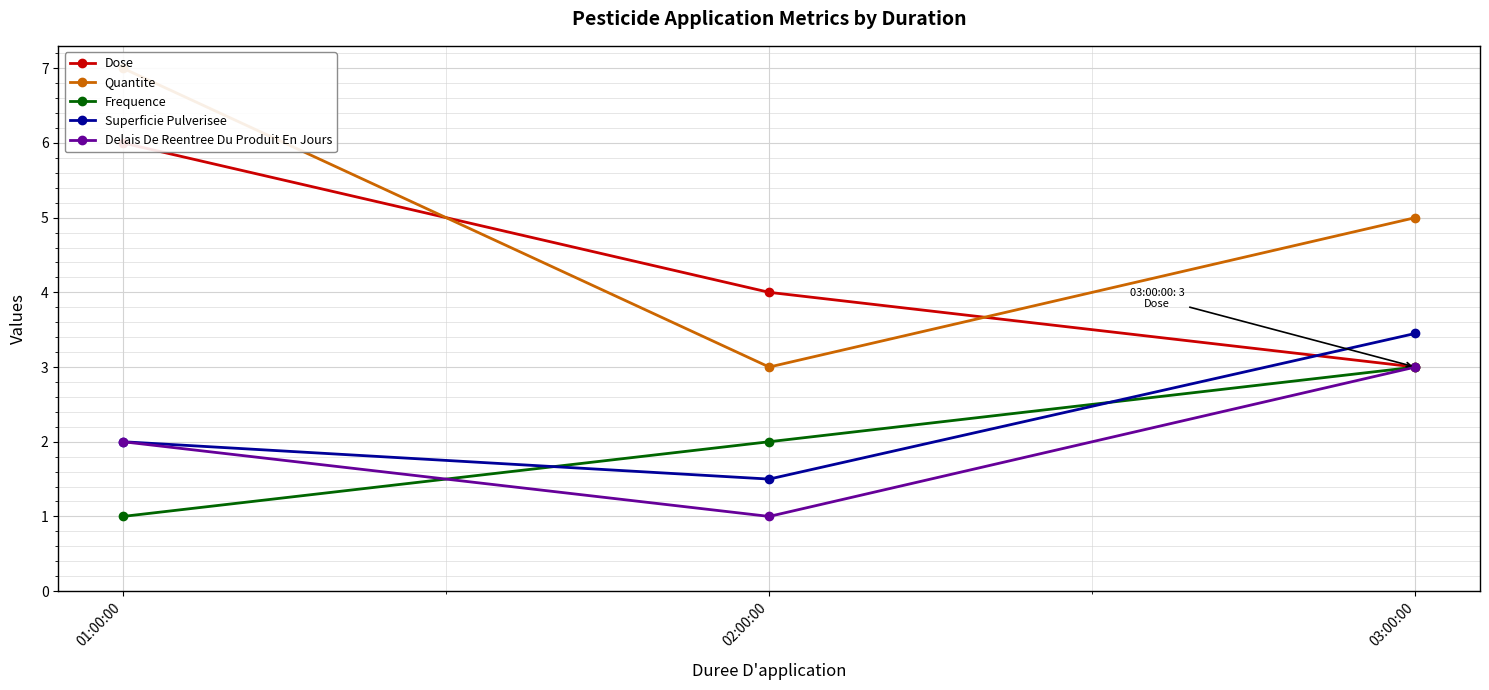

What is the difference between the highest and lowest values at 03:00:00?

2.0